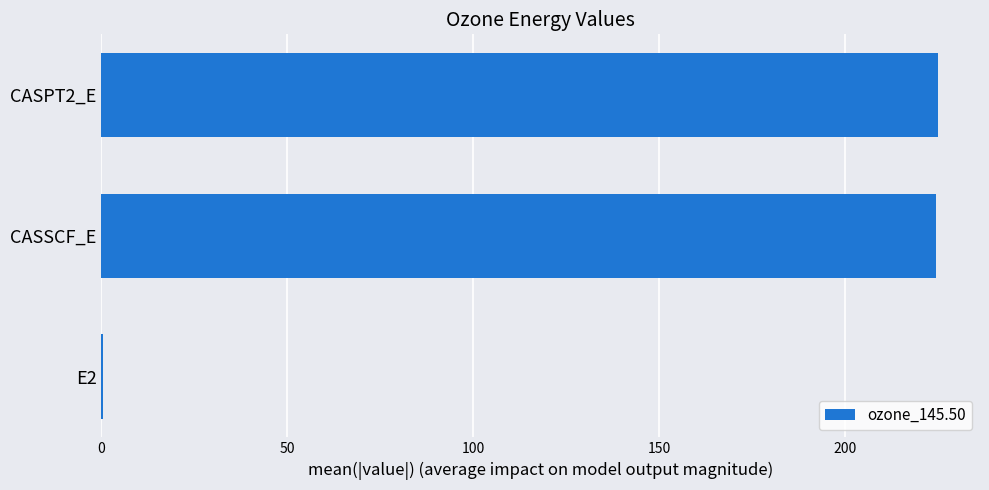

What is the sum of all values?

450.1